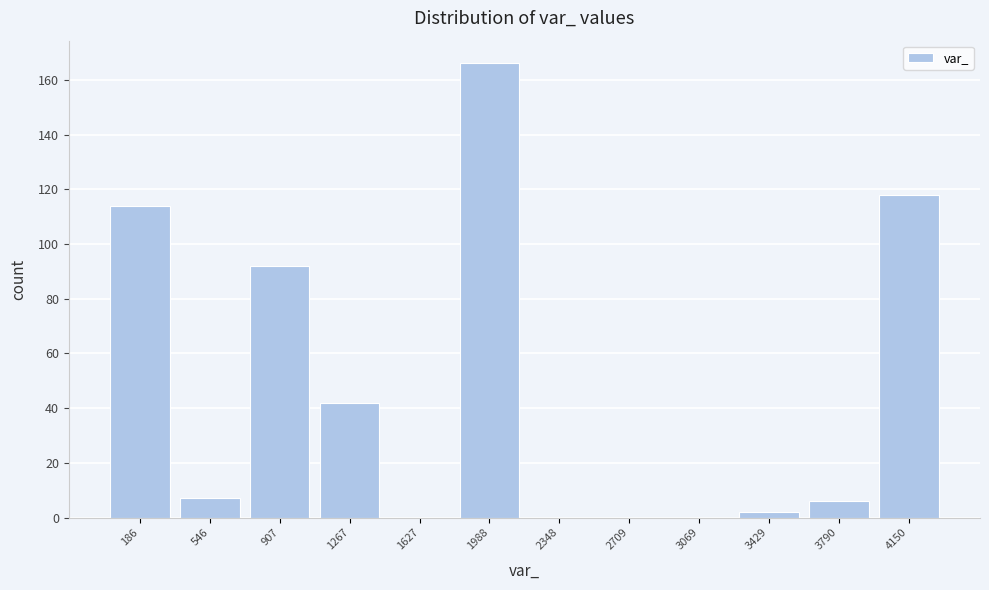

Reading left to right, what are all the values shown in this chart?

186=114	546=7	907=92	1267=42	1627=0	1988=166	2348=0	2709=0	3069=0	3429=2	3790=6	4150=118